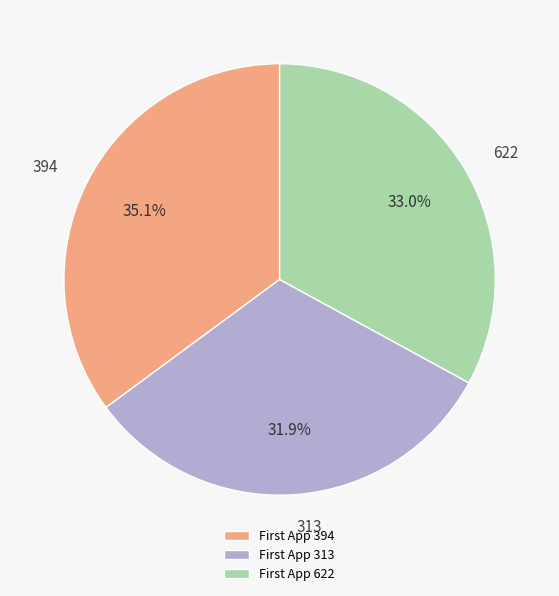

Rank the categories by value from highest to lowest.

First App 394, First App 622, First App 313